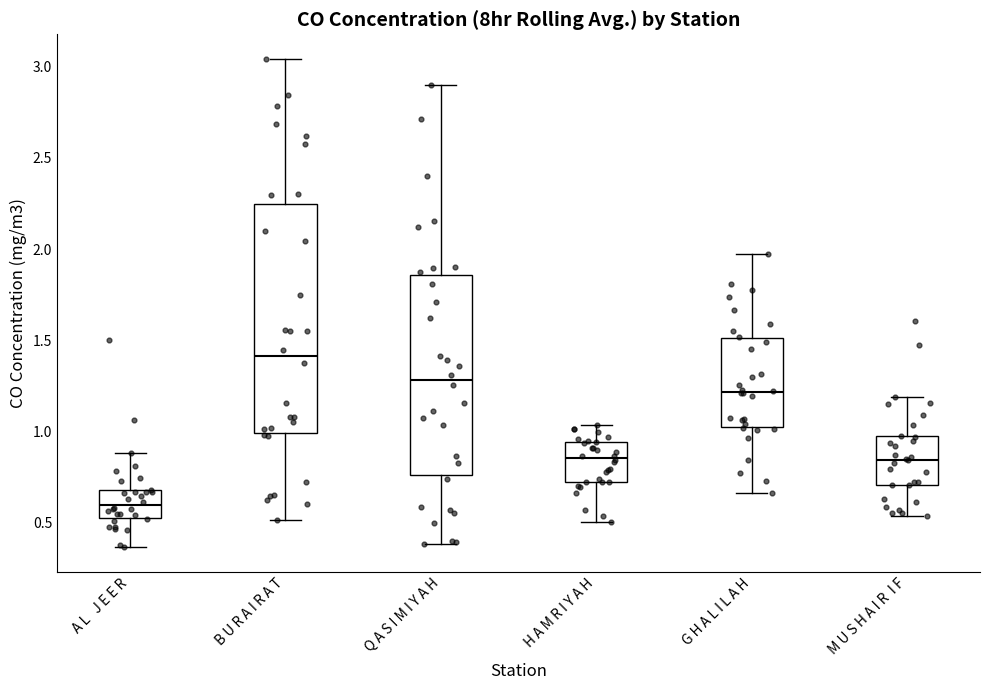

Reading left to right, transcribe this box plot: for each box, give where its median line is, the range the box spans, and where its two whiskers end, as read against the y-axis. The values are not printed on the chart, so give them approximately, as read against the axis.

A L J E E R: median 0.60, box 0.55 to 0.70, whiskers 0.35 to 0.90
B U R A I R A T: median 1.40, box 1.00 to 2.25, whiskers 0.50 to 3.05
Q A S I M I Y A H: median 1.30, box 0.75 to 1.85, whiskers 0.40 to 2.90
H A M R I Y A H: median 0.85, box 0.70 to 0.95, whiskers 0.50 to 1.05
G H A L I L A H: median 1.20, box 1.05 to 1.50, whiskers 0.65 to 1.95
M U S H A I R I F: median 0.85, box 0.70 to 1.00, whiskers 0.55 to 1.20